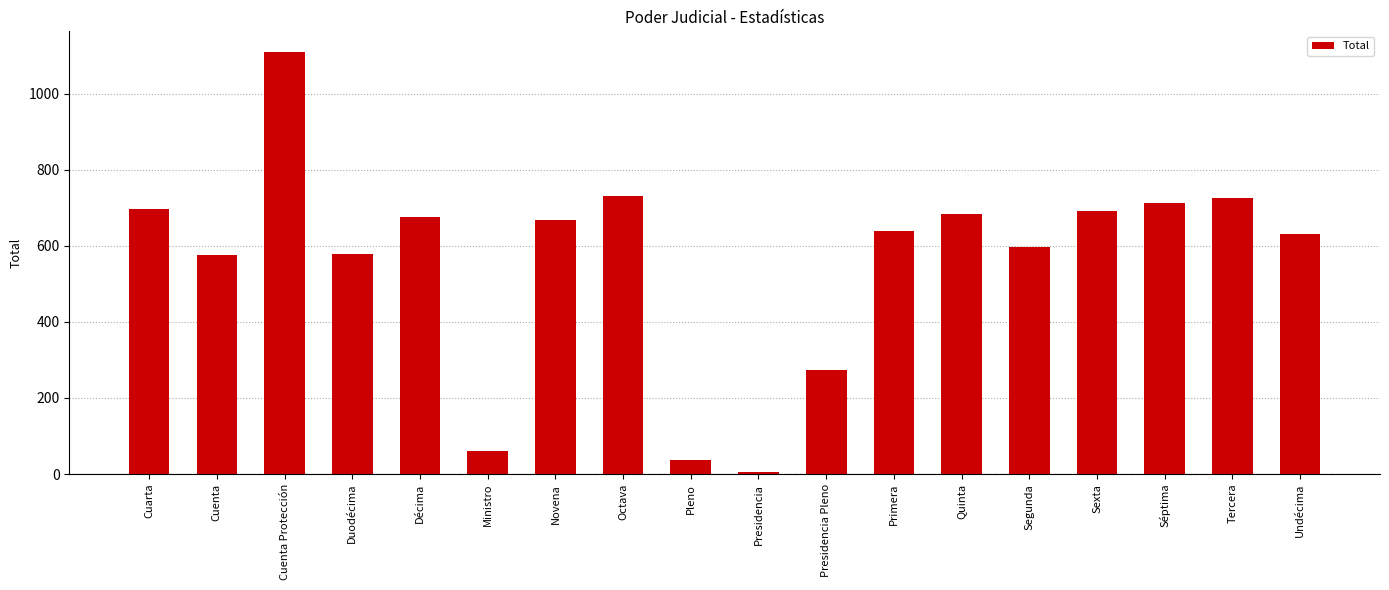

The value at Pleno is 36. True or false?

True